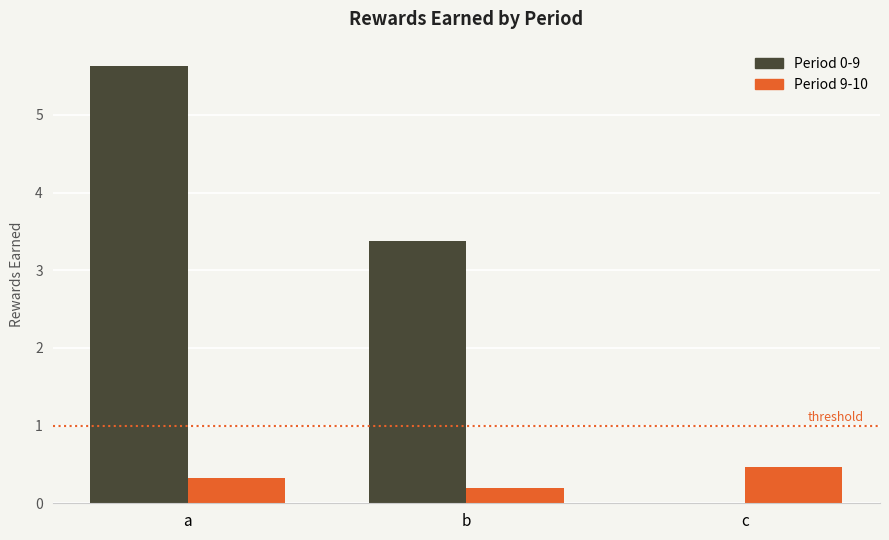

What is the maximum value shown in the chart?

5.6